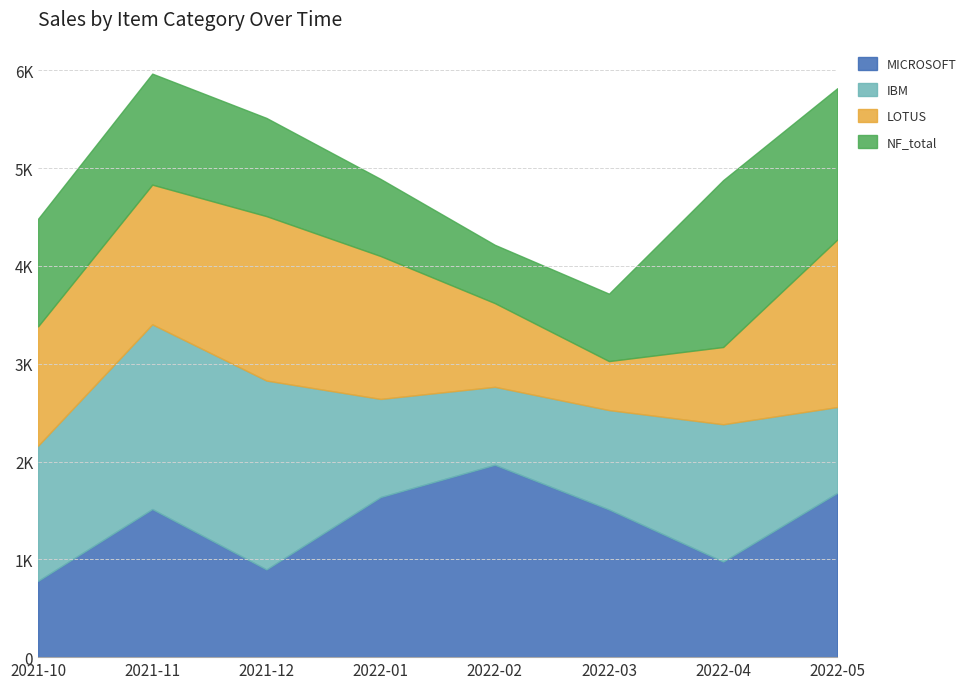

Count the number of data series in this chart.

4